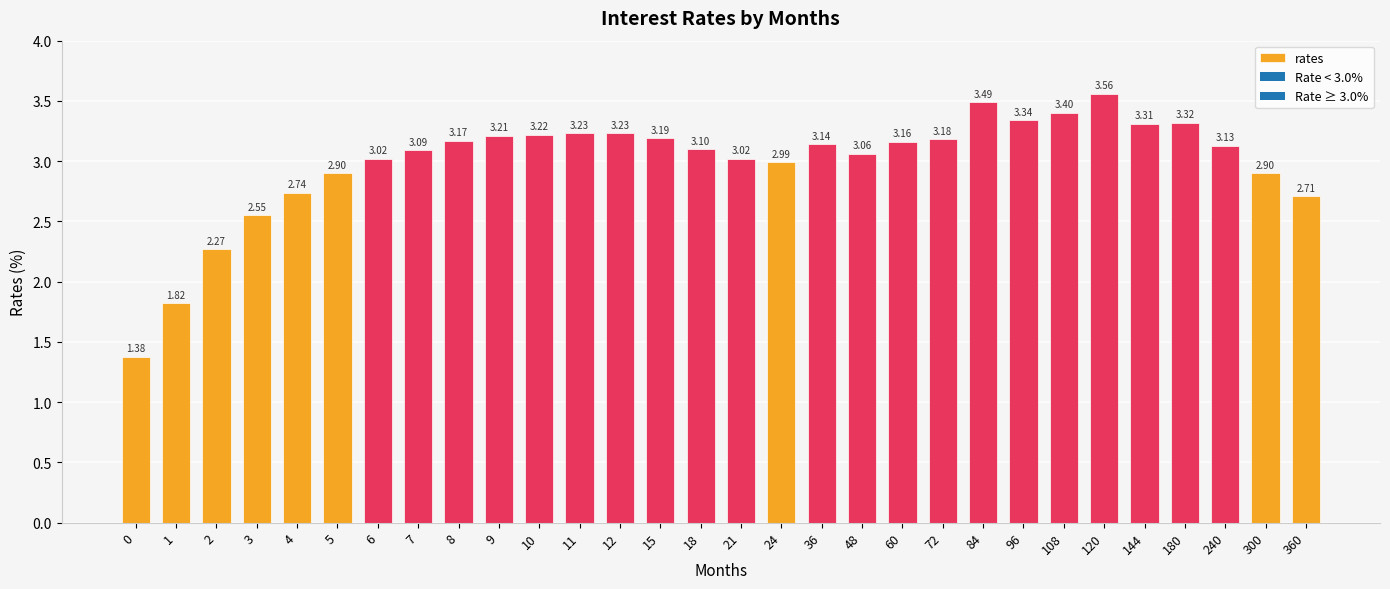

True or false: the data shows 3.3 at 96.

True